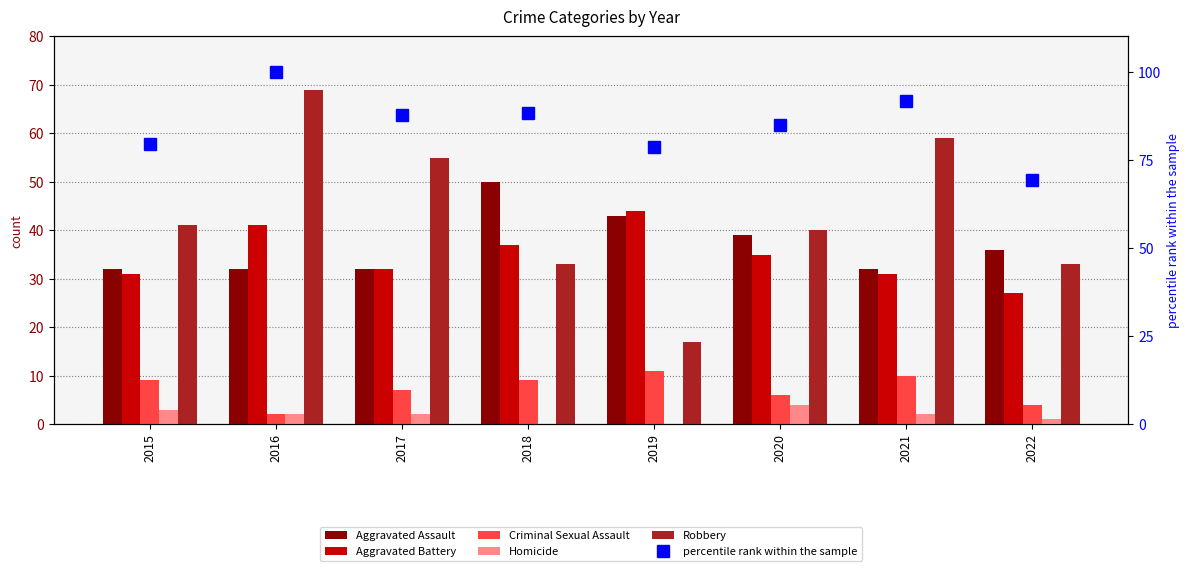

The percentile rank within the sample series shows 87.7 at 2017. True or false?

True